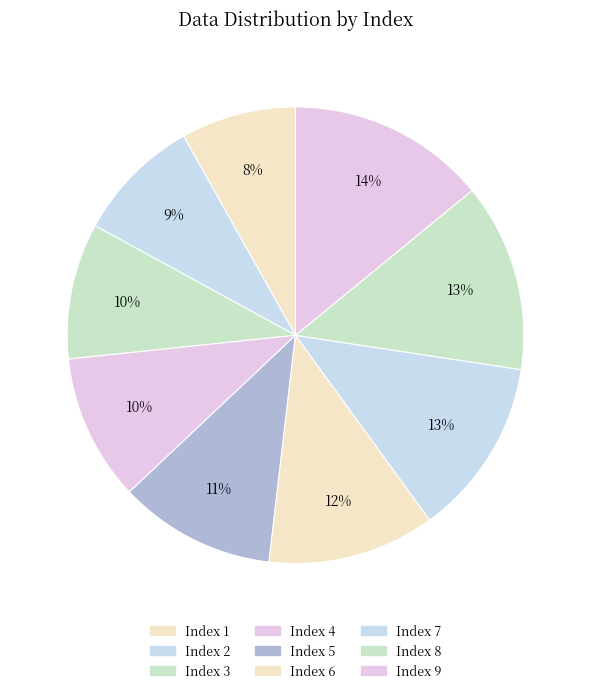

Count the number of slices in the pie.

9